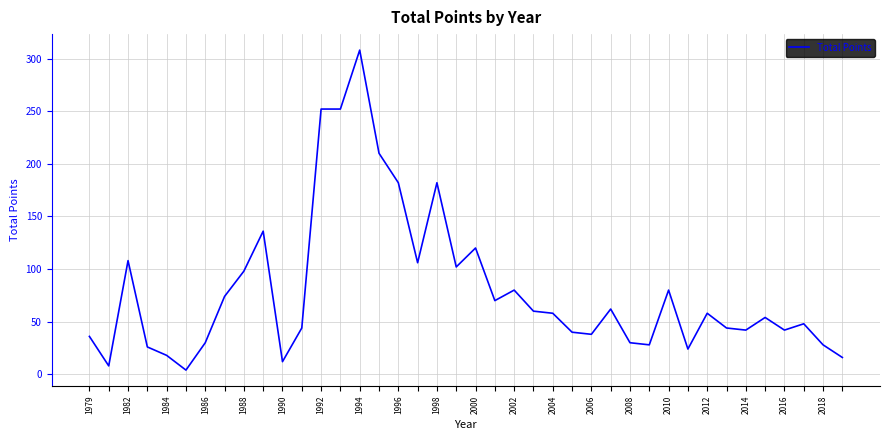

What is the greatest value displayed?

308